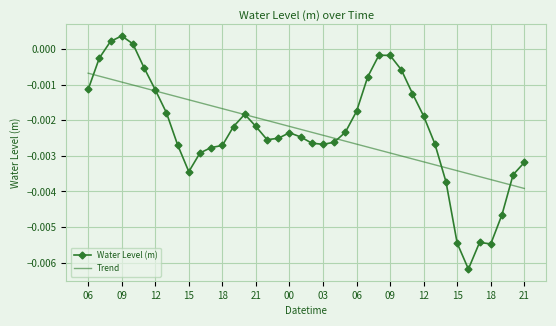

Which series has the largest range (max minus min)?

Water Level (m)